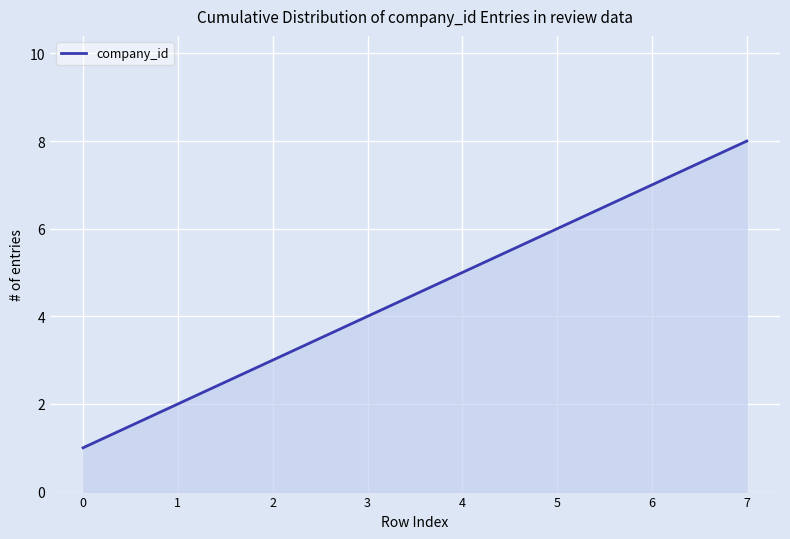

List the labels in order of value, smallest first.

0, 1, 2, 3, 4, 5, 6, 7